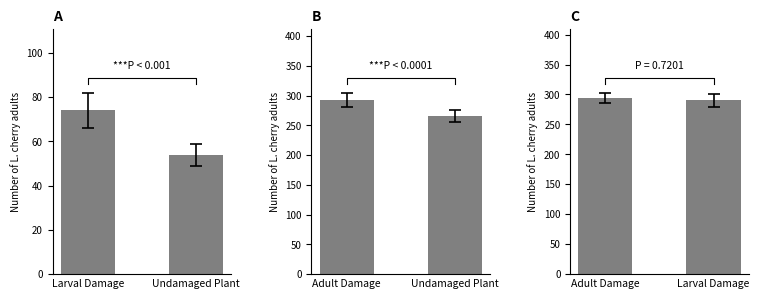

How many data points in panel_A are less than 74?

1